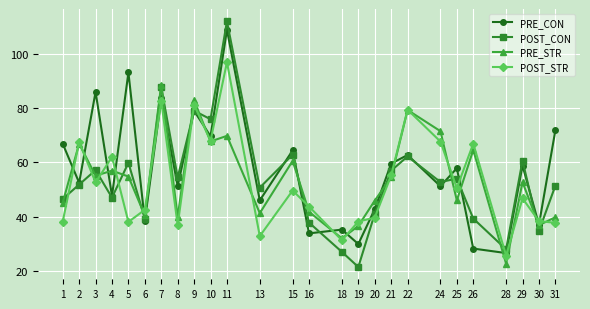

What are all the series names shown in the legend?

PRE_CON, POST_CON, PRE_STR, POST_STR